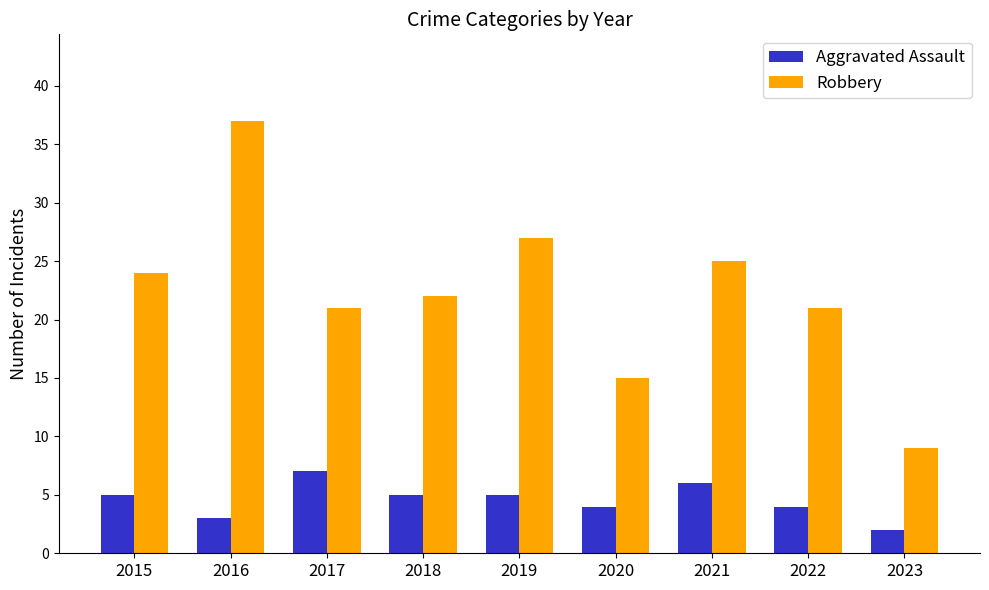

What is the spread (max minus min) of values at 2015?

19